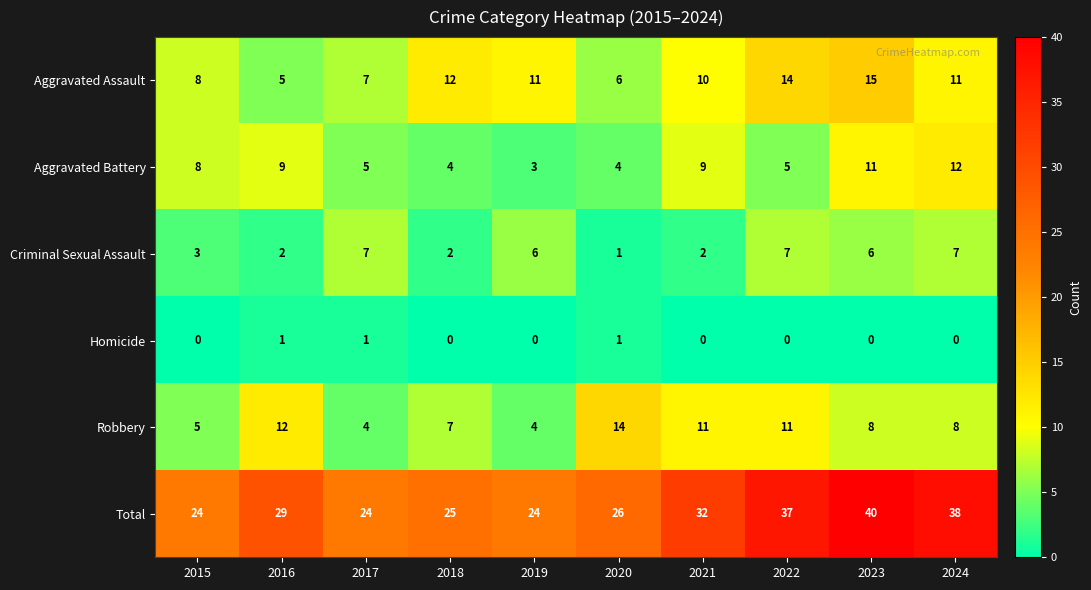

At which category is the sum across all series the highest?

2023